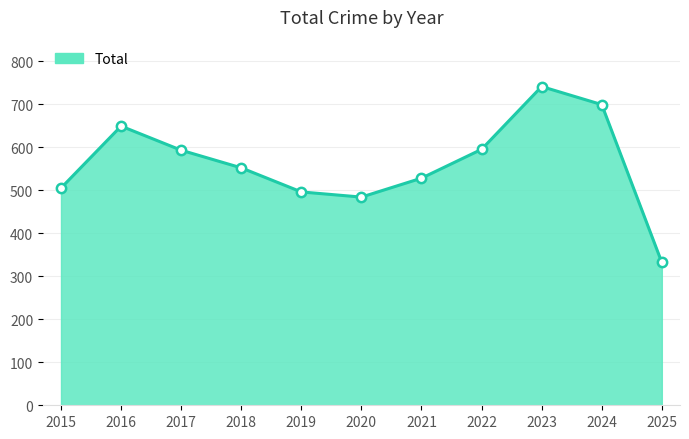

What is the change in value from 2020 to 2025?

-152